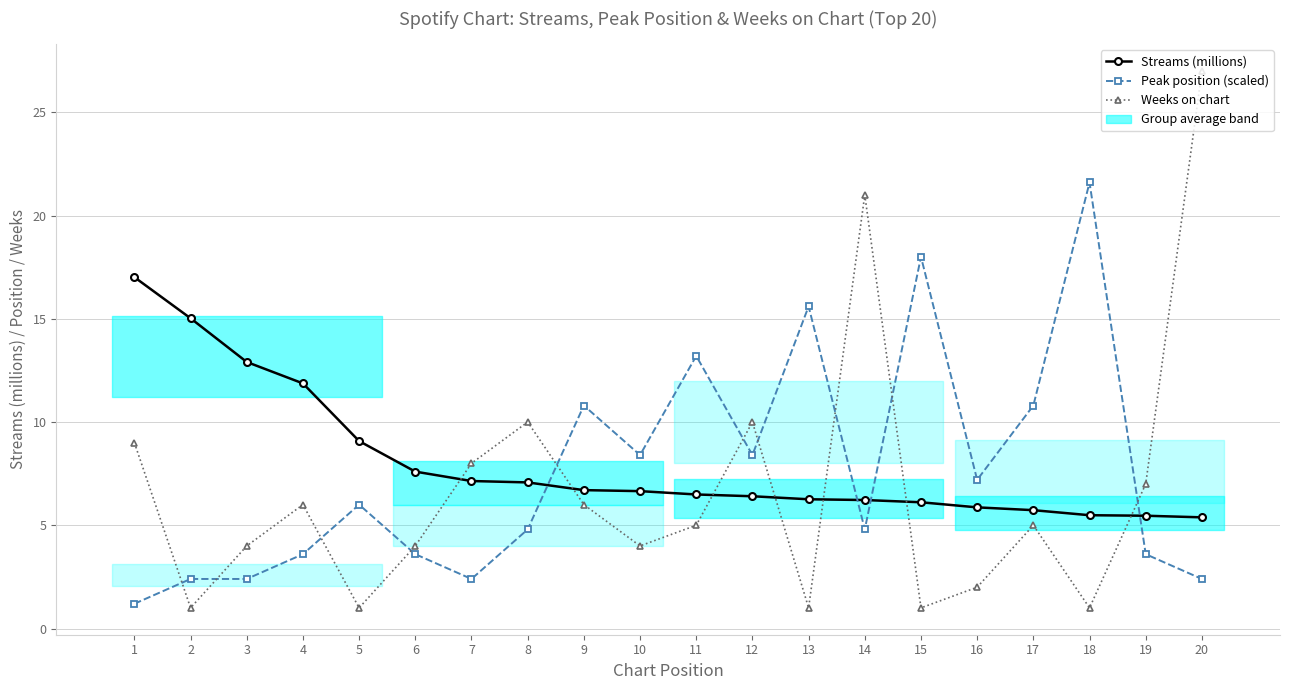

What is the value of the Weeks on chart point at the 4th from the left?

6.0